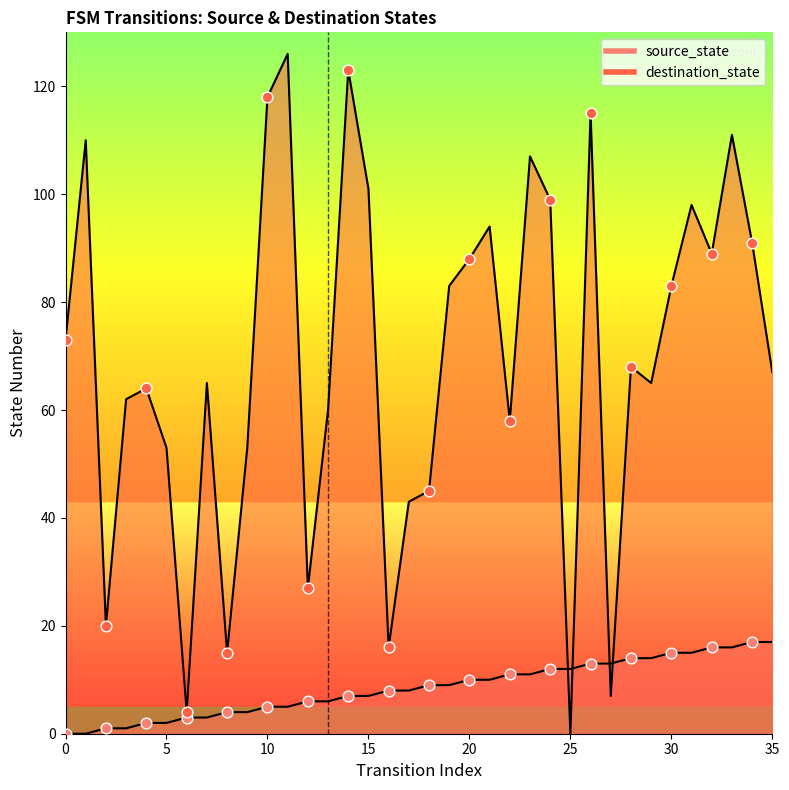

Which series has the widest spread of Y values?

destination_state